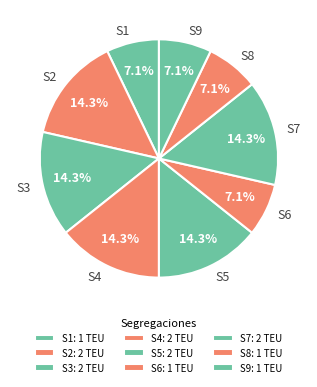

To the nearest percent, what portion does S8 represent?

7%